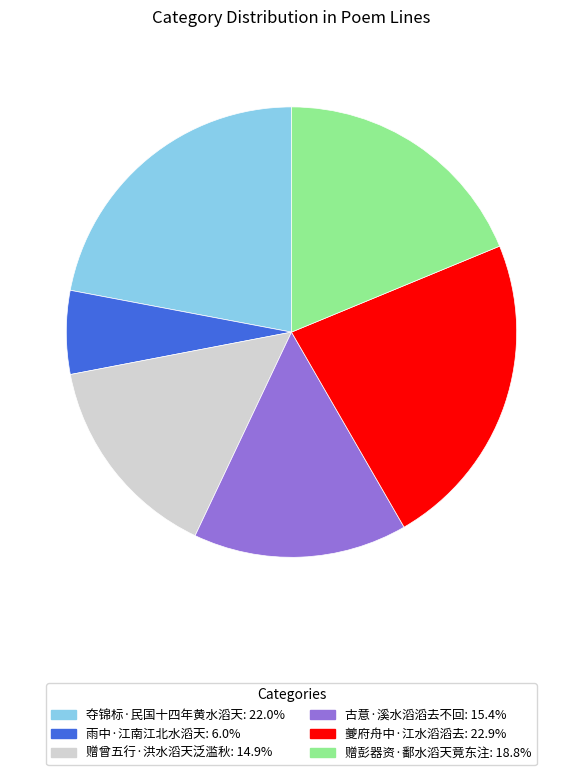

Does 赠曾五行·洪水滔天泛滥秋 account for over 50% of the chart?

No